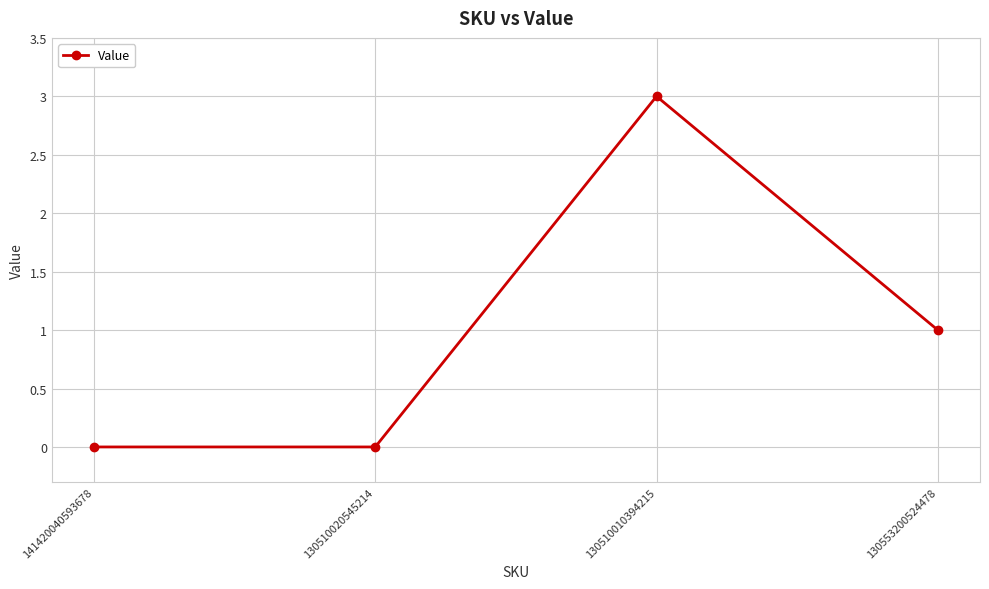

At which category does the data reach its first local peak?

130510010394215